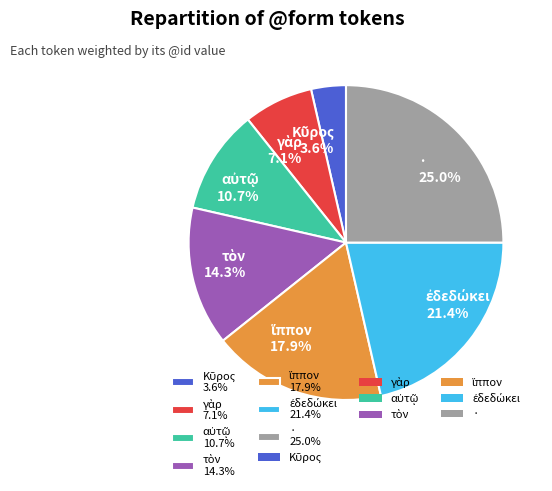

Does any single category account for the majority?

No